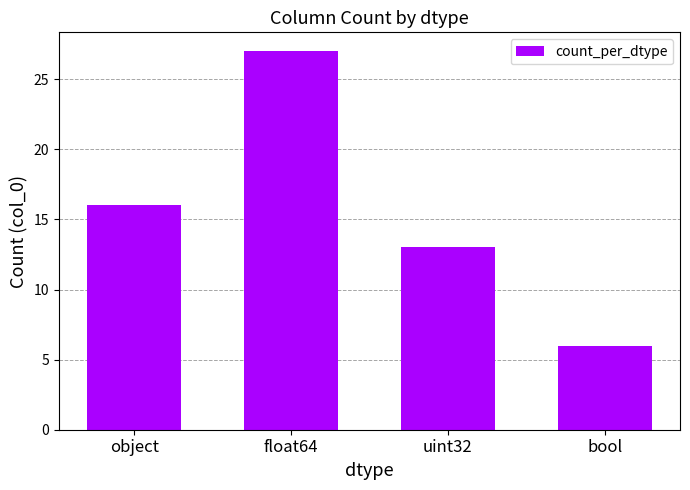

What position from the right is object?

4